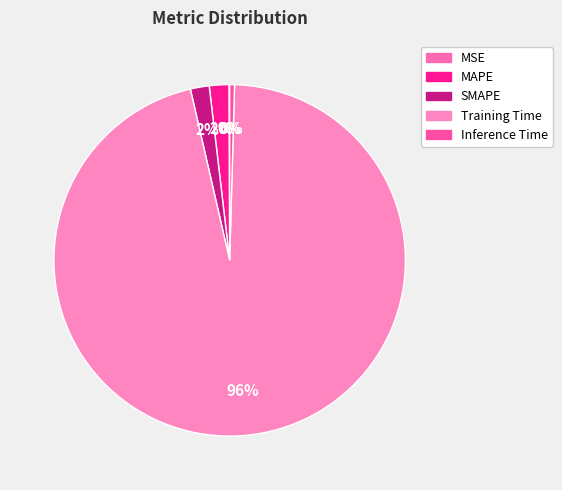

True or false: Training Time accounts for 82% of the total.

False